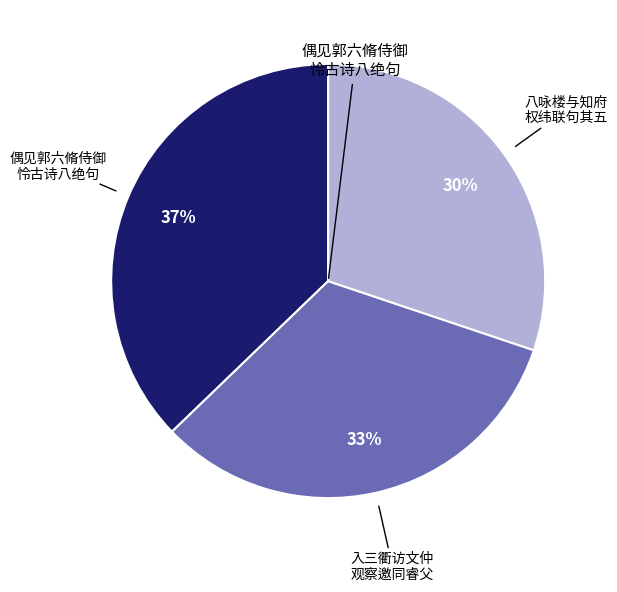

To the nearest percent, what is the difference between the largest and smallest slice percentages?

7%